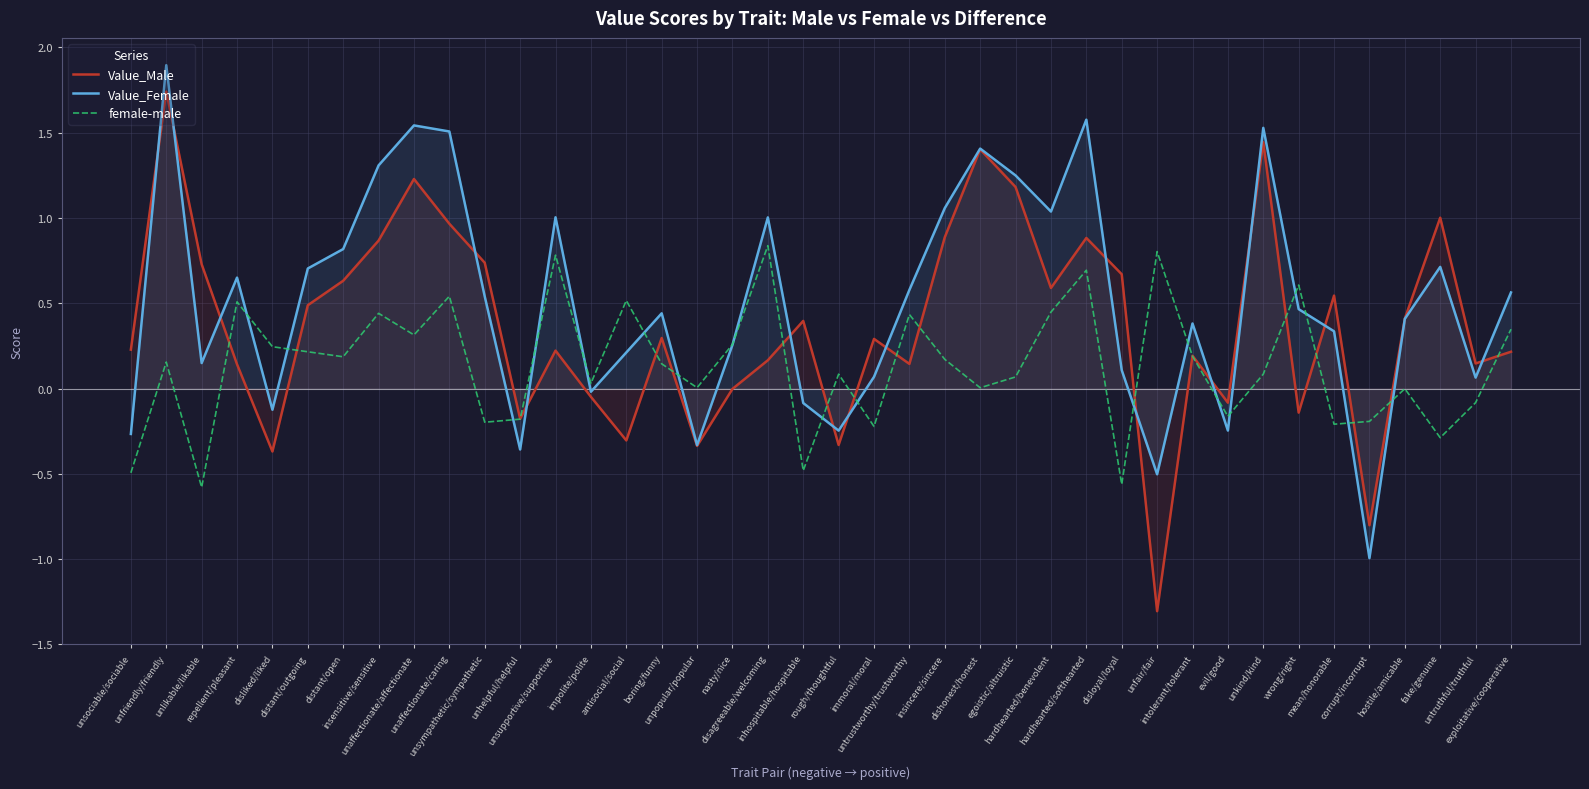

What is the approximate value of Value_Female at insincere/sincere?

1.1